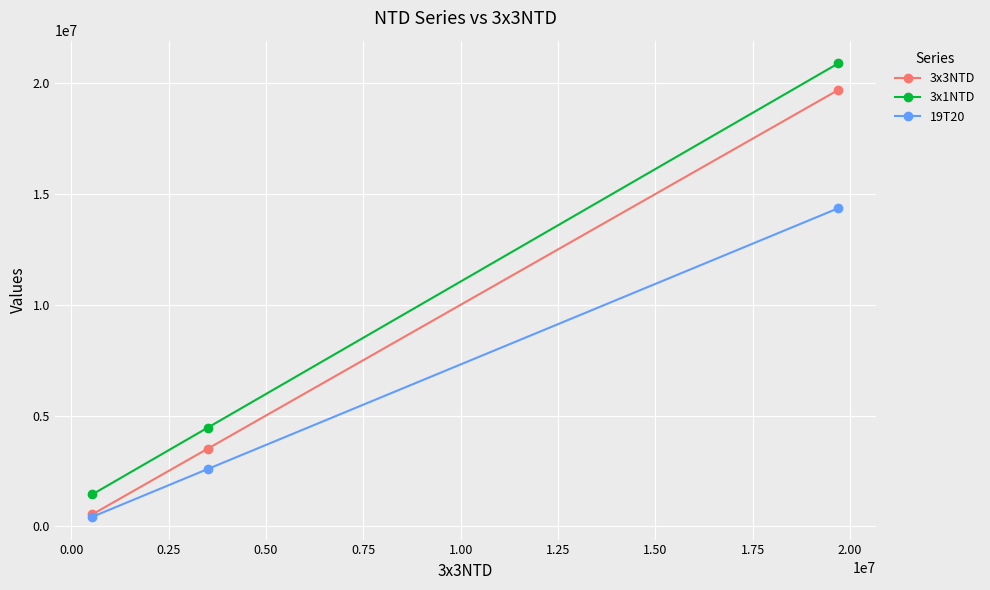

What are all the series names shown in the legend?

3x3NTD, 3x1NTD, 19T20